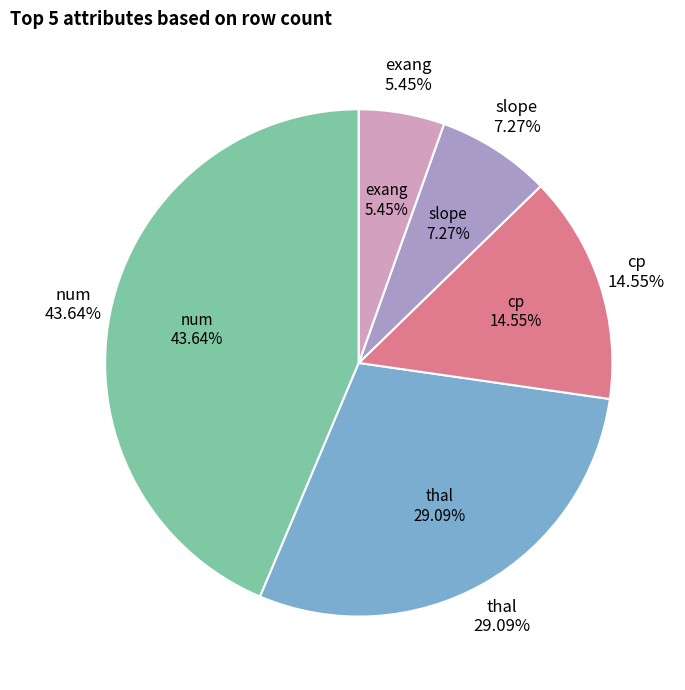

To the nearest percent, what portion does exang represent?

5%